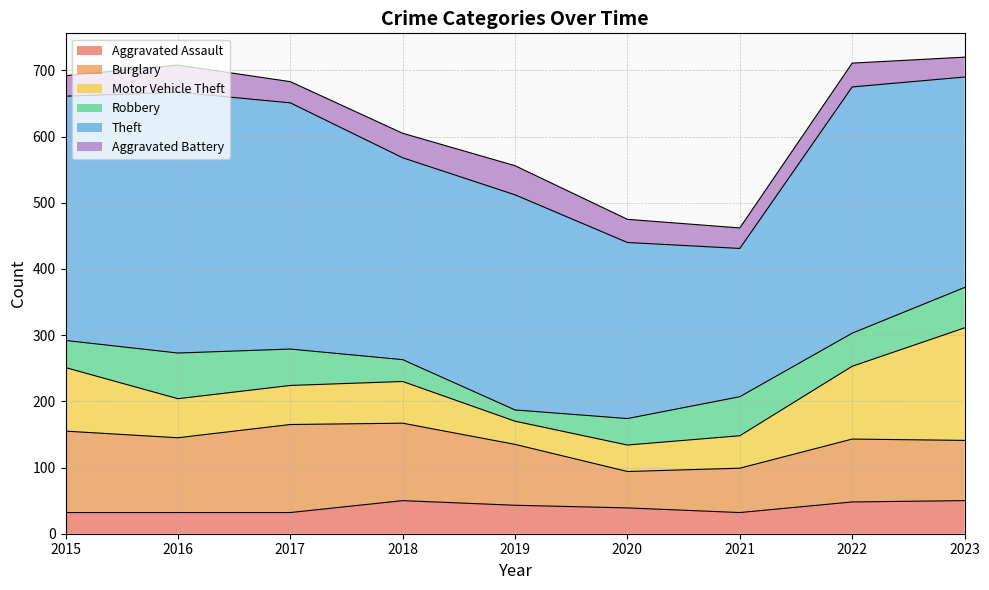

List the labels in order of Aggravated Battery value, smallest first.

2023, 2015, 2021, 2017, 2020, 2022, 2018, 2016, 2019